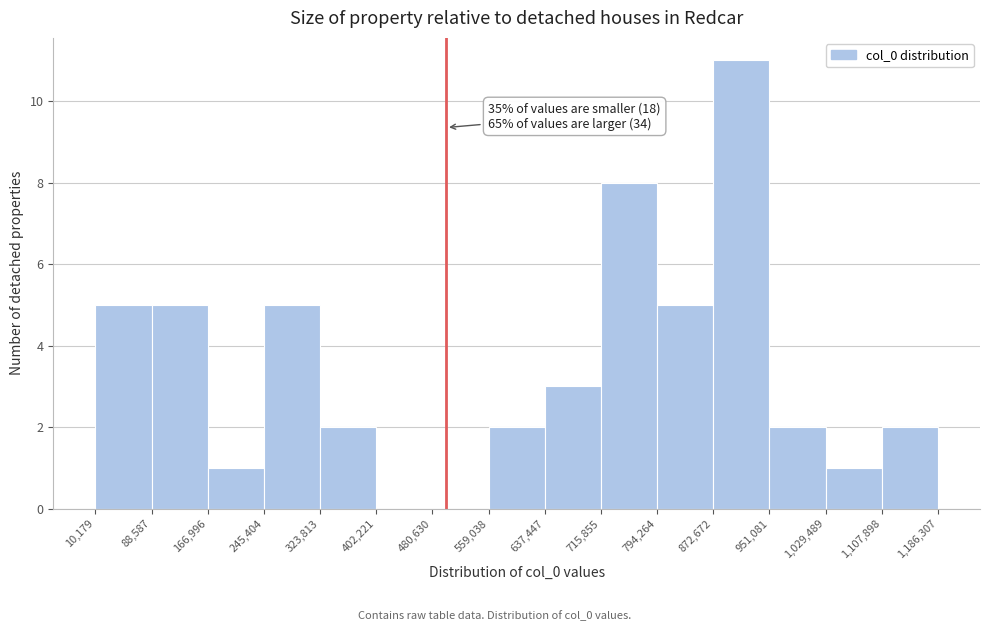

Over which range of the x-axis is the bar tallest?

872,672 to 951,081